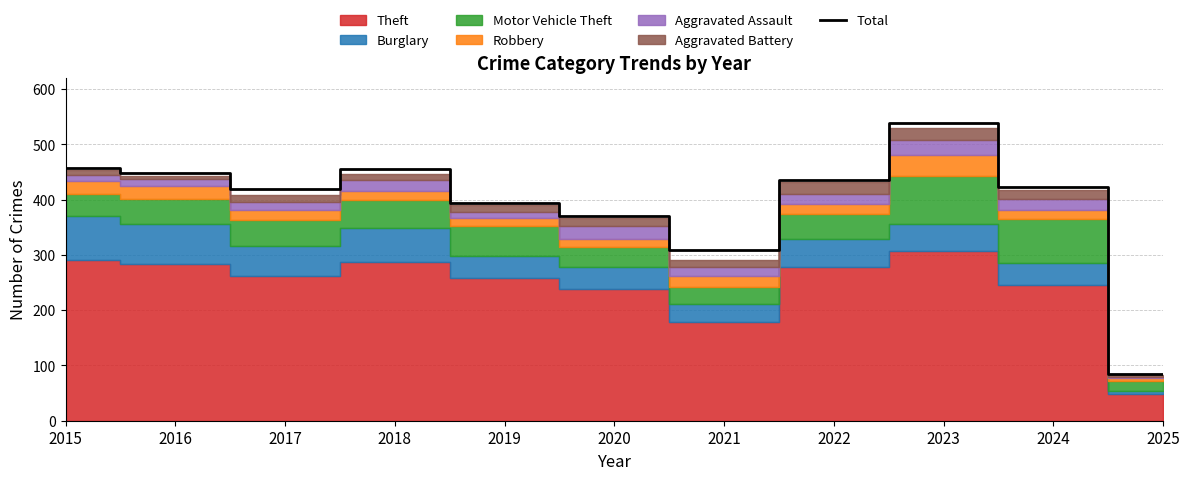

What is the value of the 9th point from the left?

539